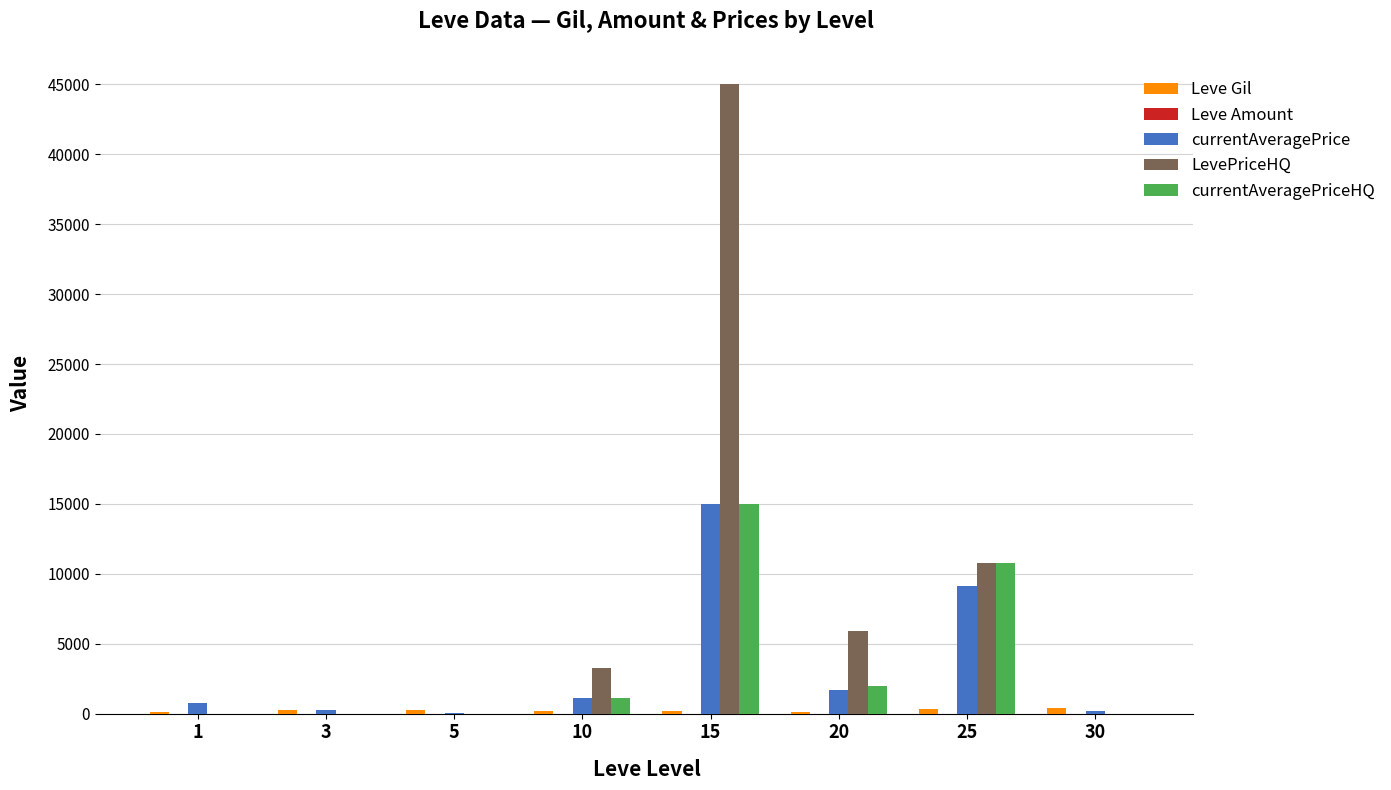

What is the greatest value displayed?

45000.0